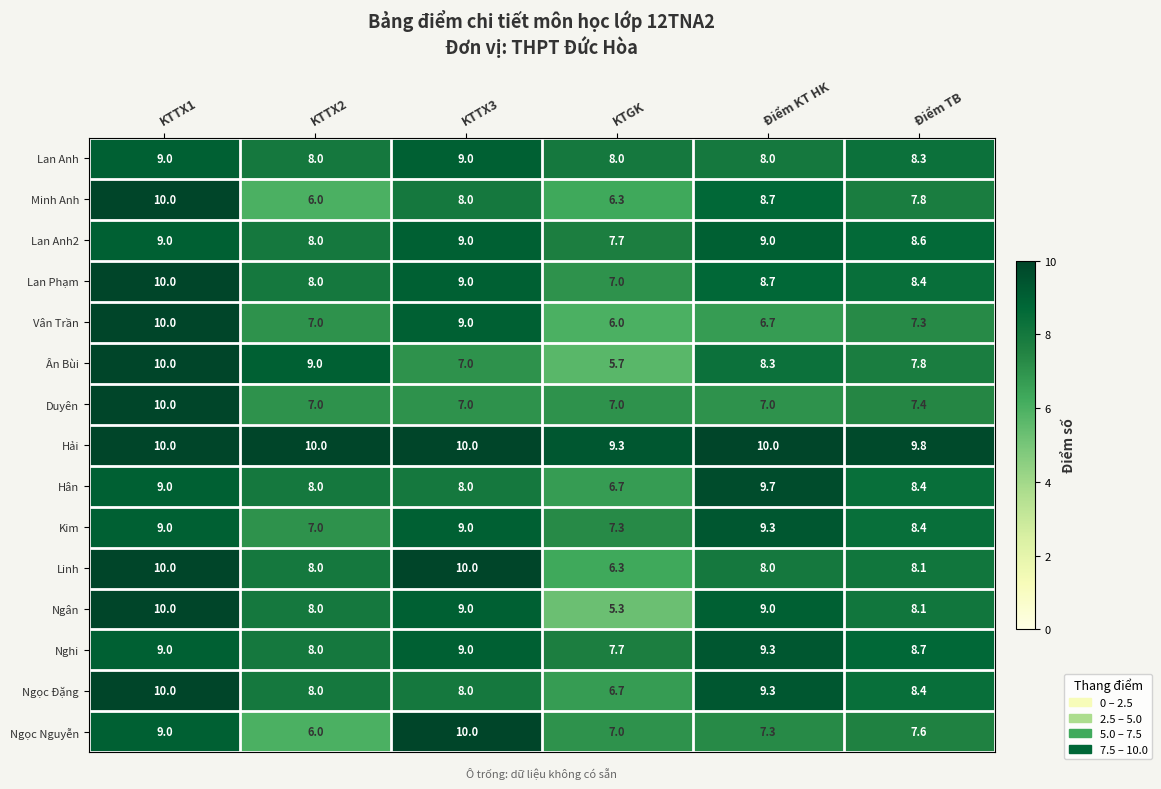

Count the number of categories in the chart.

6